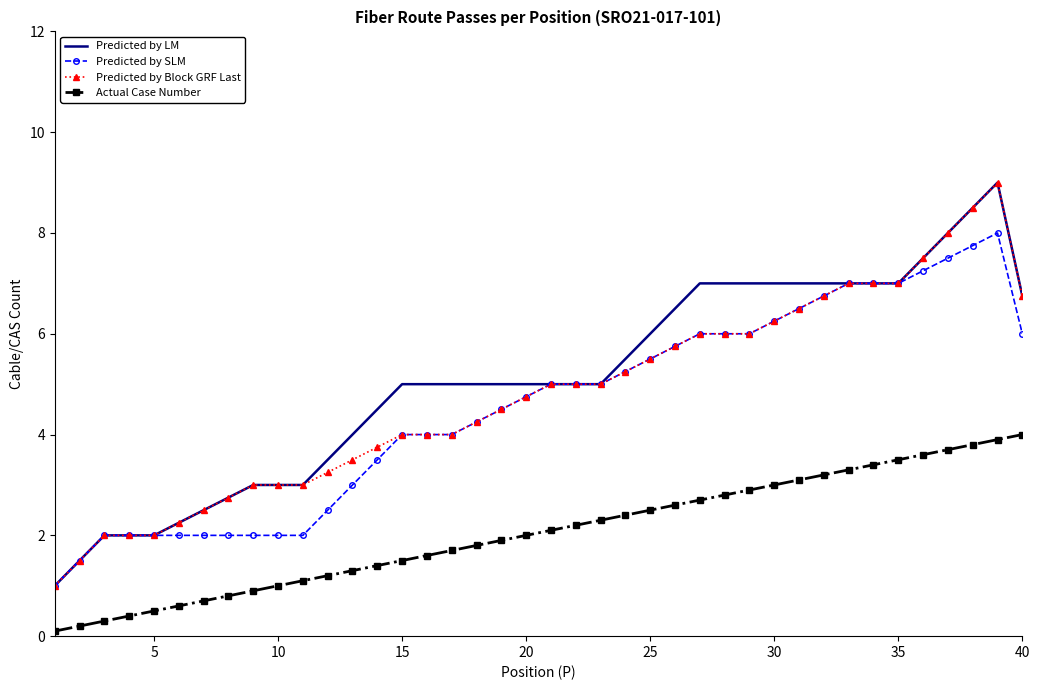

What is the maximum value for Predicted by LM?

9.0